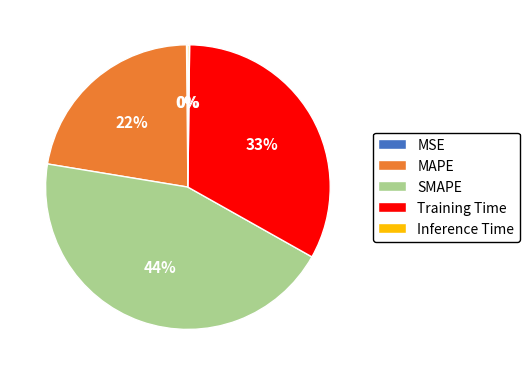

The MAPE slice represents 22% of the pie. True or false?

True